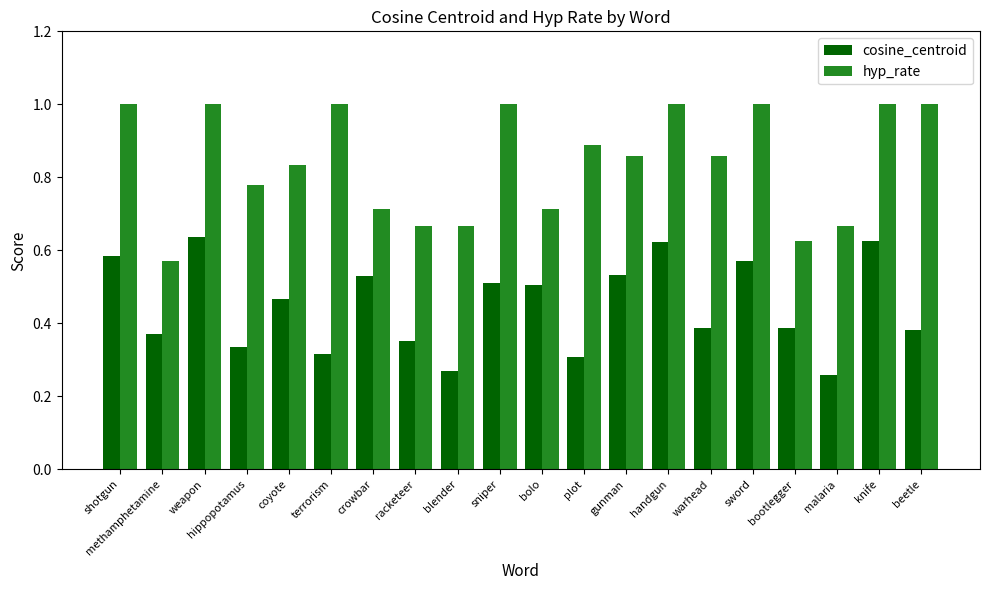

At which label is cosine_centroid closest to 0?

malaria